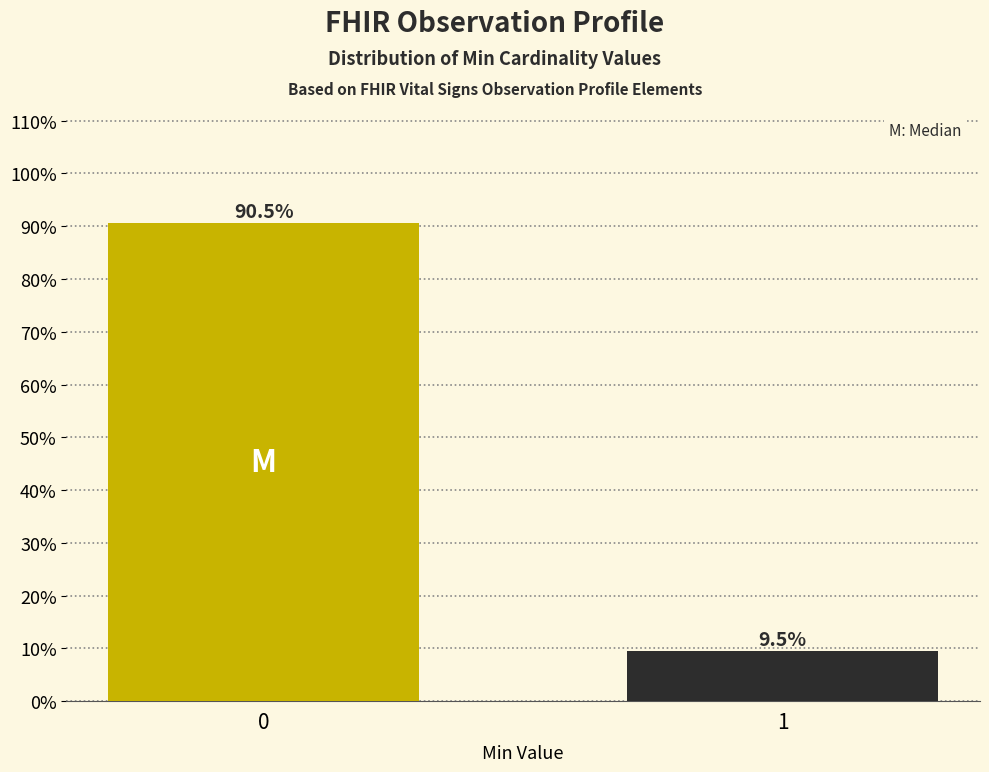

Reading left to right, list all the values displayed in this chart.

0=90.5	1=9.5